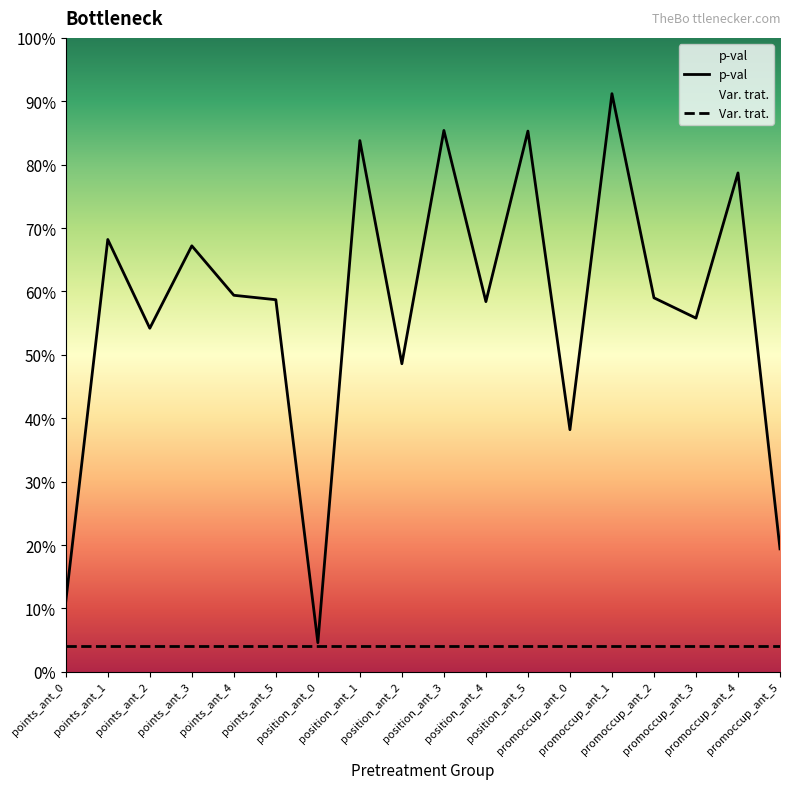

At which category does the data reach its first local valley?

points_ant_2